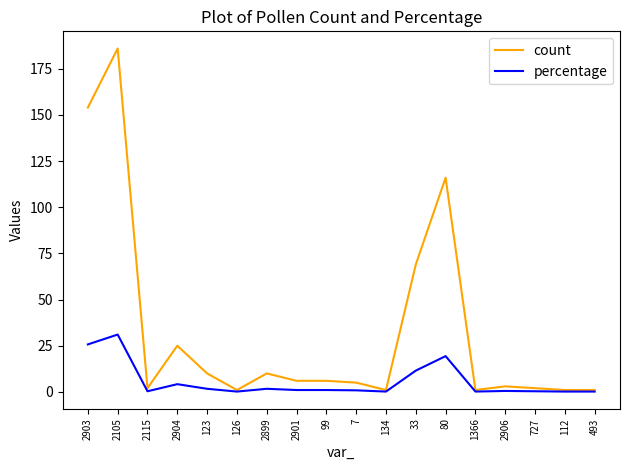

Is it true that percentage equals 11.5 at 33?

True